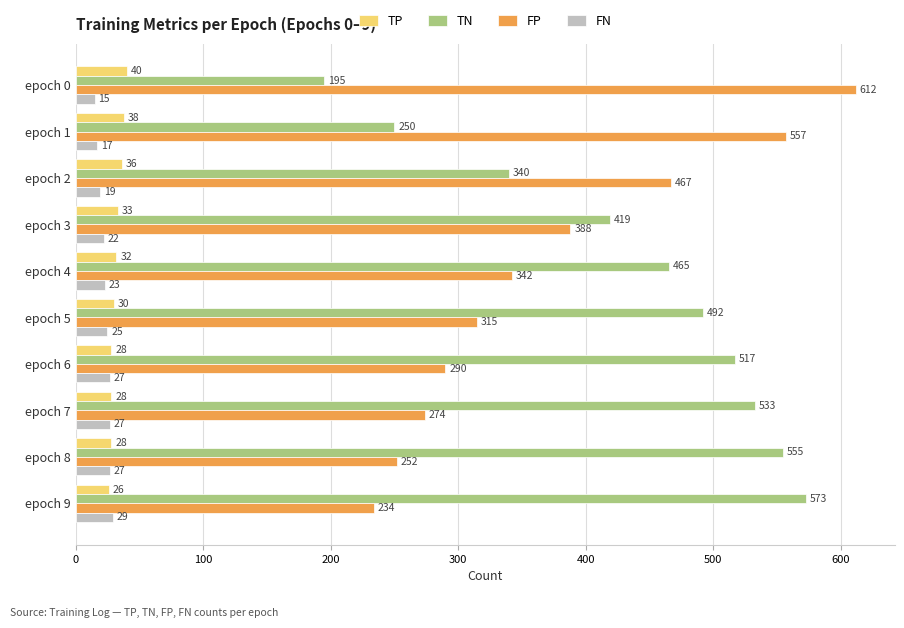

What is the spread (max minus min) of values at epoch 8?

528